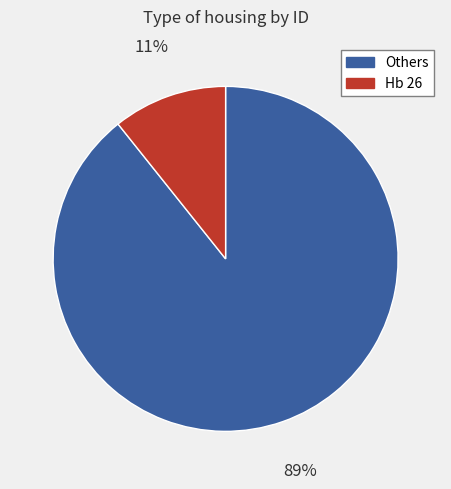

How many slices are in this pie chart?

2